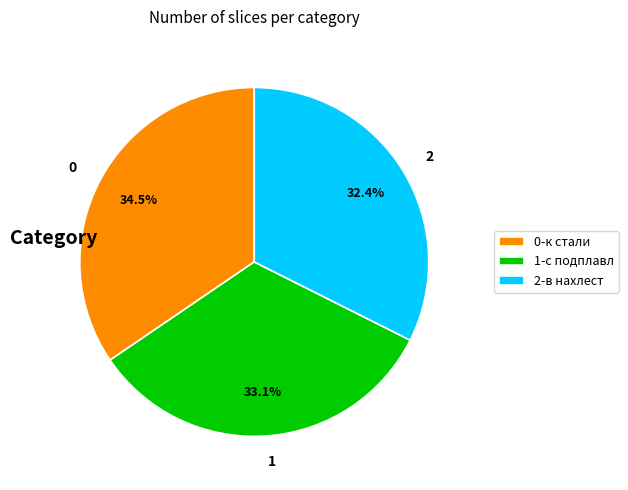

How many segments does this pie chart have?

3